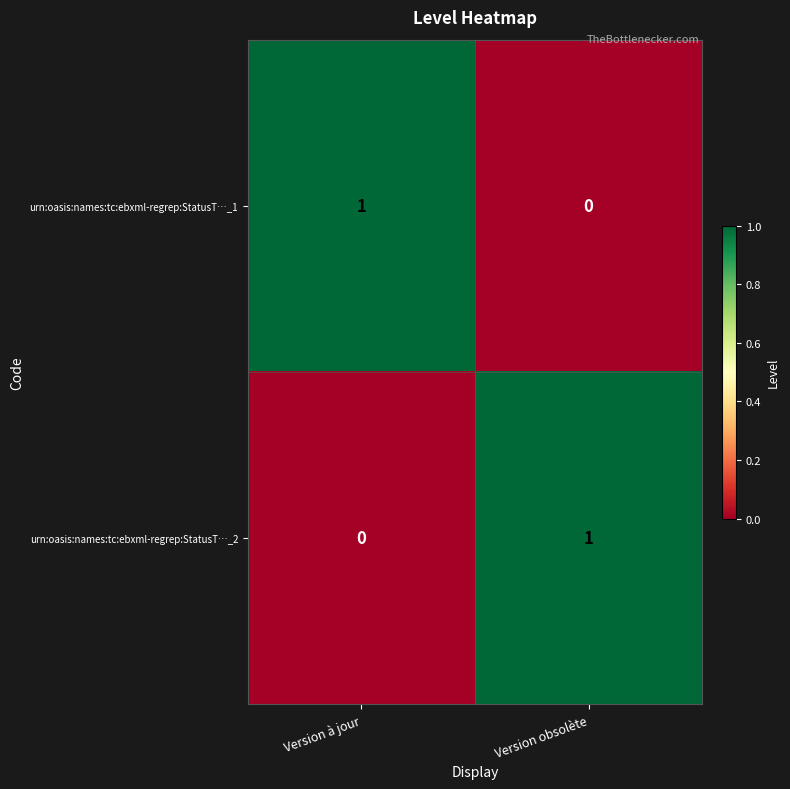

True or false: urn:oasis:names:tc:ebxml-regrep:StatusT…_2 has a value of 1 at Version obsolète.

True